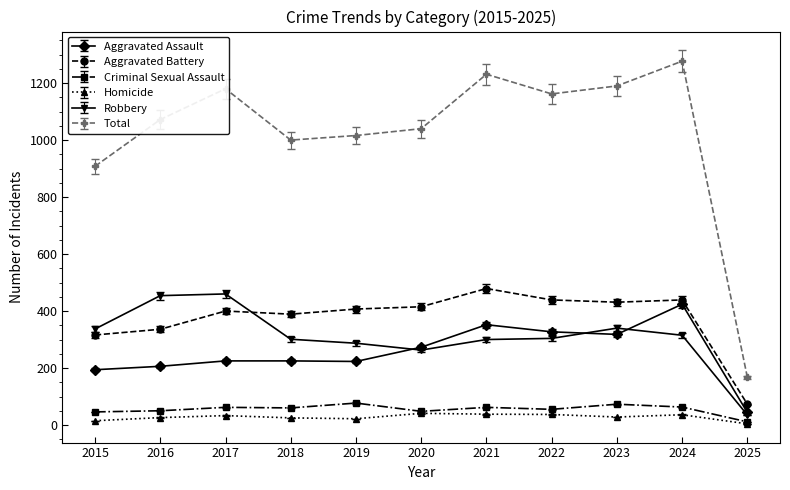

True or false: Total and Robbery cross at least once.

False